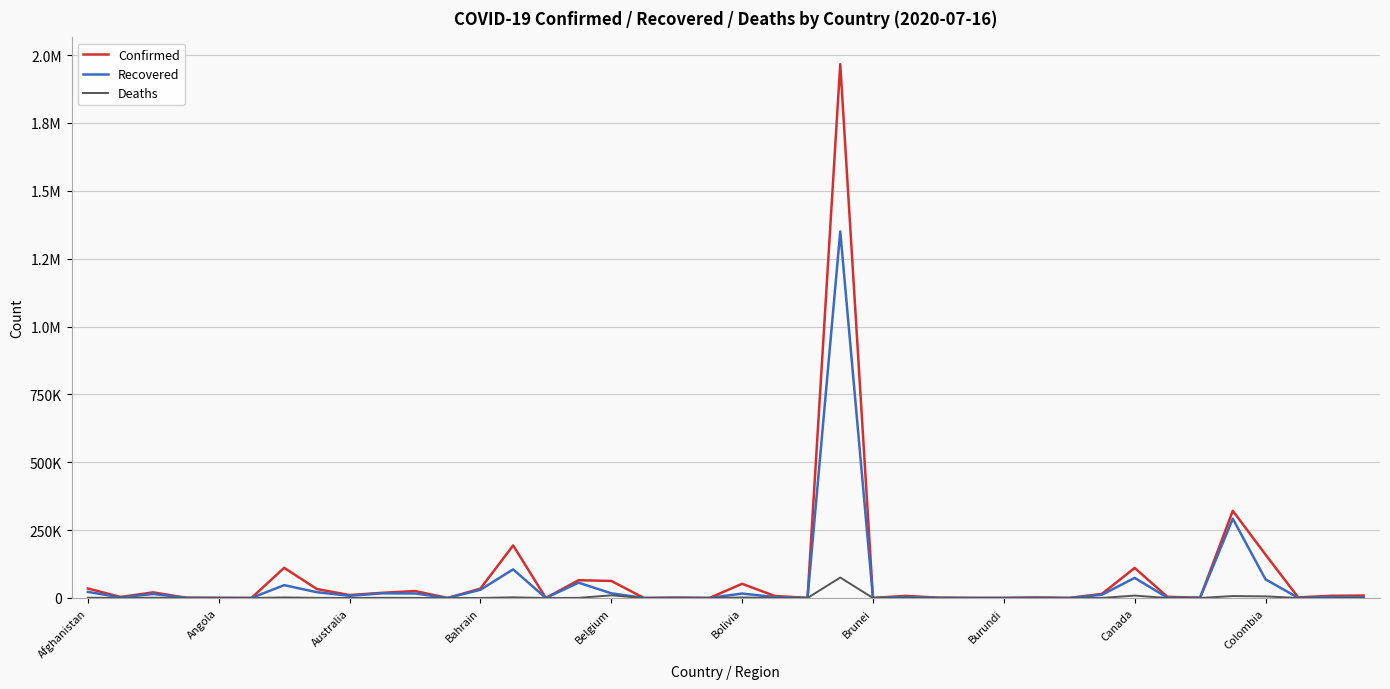

True or false: Recovered and Deaths cross at least once.

False